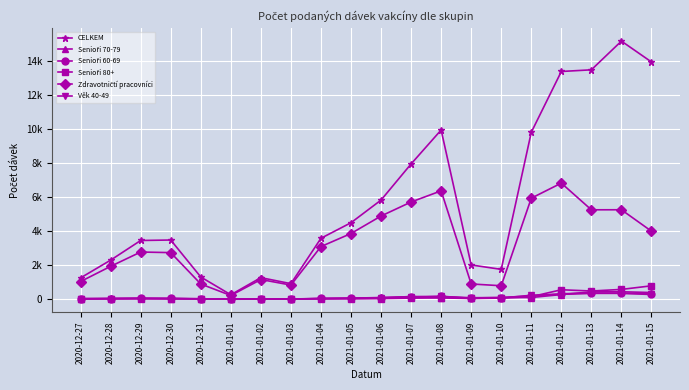

The value of Zdravotničtí pracovníci at 2020-12-31 is 1529. True or false?

False